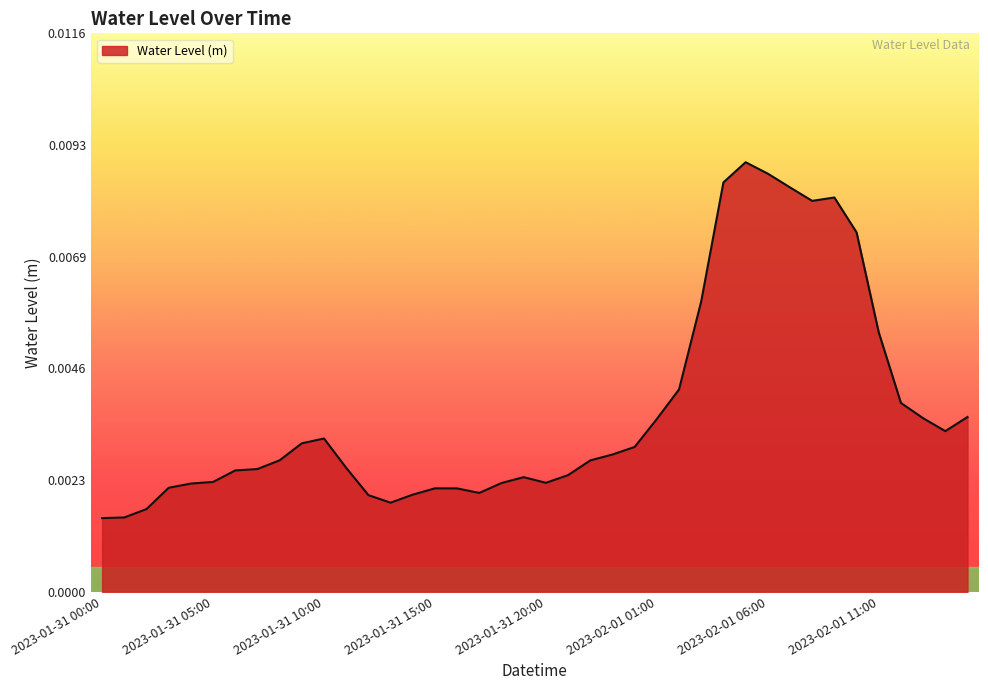

How many values are between 0 and 1?

40